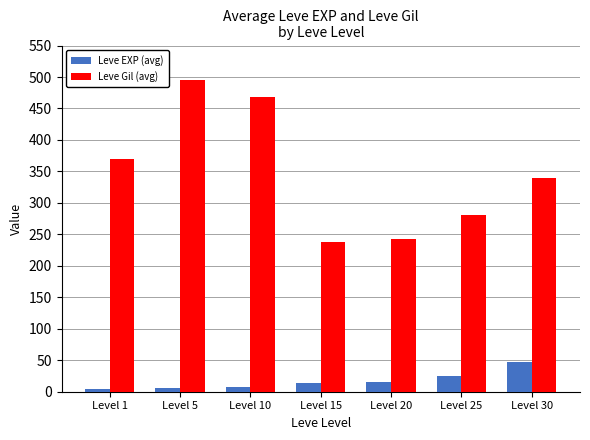

At which label does Leve Gil (avg) first exceed 339?

Level 1